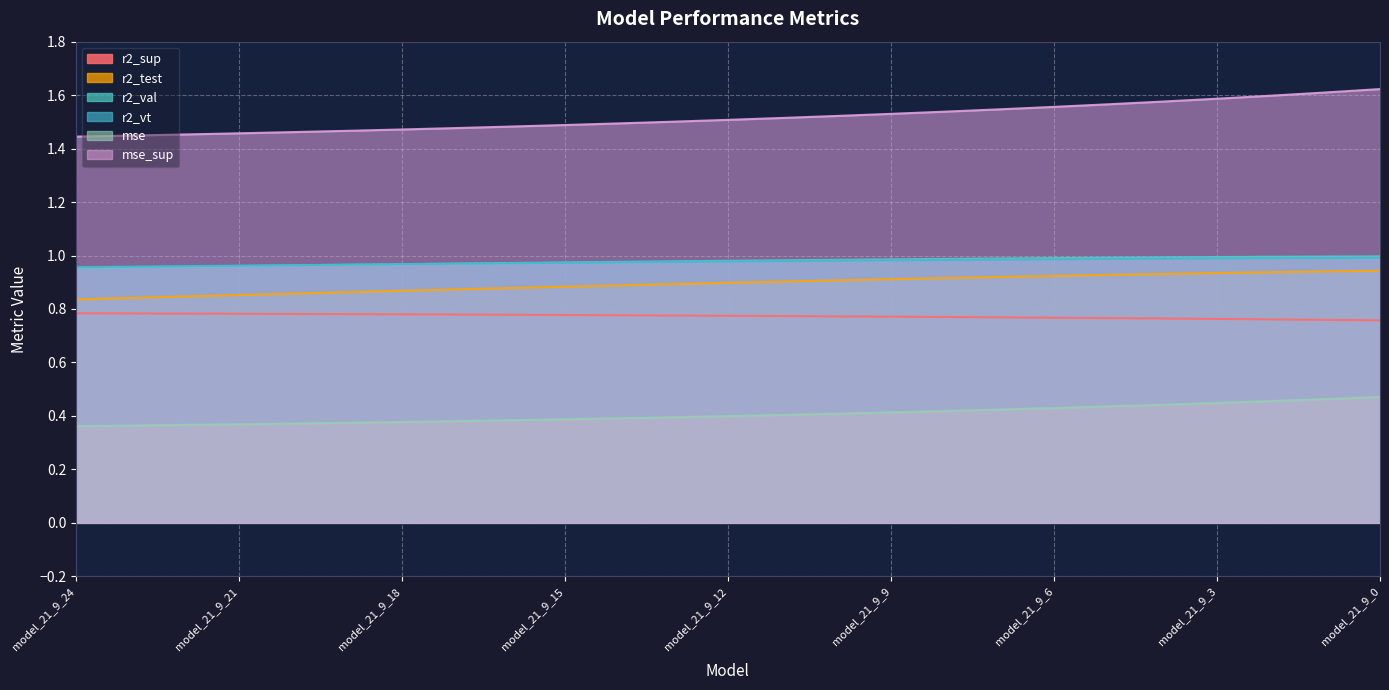

Reading right to left, what are all the values shown in this chart?

r2_sup: model_21_9_0=1.6	model_21_9_1=1.6	model_21_9_2=1.6	model_21_9_3=1.6	model_21_9_4=1.6	model_21_9_5=1.6	model_21_9_6=1.6	model_21_9_7=1.5	model_21_9_8=1.5	model_21_9_9=1.5	model_21_9_10=1.5	model_21_9_11=1.5	model_21_9_12=1.5	model_21_9_13=1.5	model_21_9_14=1.5	model_21_9_15=1.5	model_21_9_16=1.5	model_21_9_17=1.5	model_21_9_18=1.5	model_21_9_19=1.5	model_21_9_20=1.5	model_21_9_21=1.5	model_21_9_22=1.5	model_21_9_23=1.4	model_21_9_24=1.4
r2_test: model_21_9_0=0.9	model_21_9_1=0.9	model_21_9_2=0.9	model_21_9_3=0.9	model_21_9_4=0.9	model_21_9_5=0.9	model_21_9_6=0.9	model_21_9_7=0.9	model_21_9_8=0.9	model_21_9_9=0.9	model_21_9_10=0.9	model_21_9_11=0.9	model_21_9_12=0.9	model_21_9_13=0.9	model_21_9_14=0.9	model_21_9_15=0.9	model_21_9_16=0.9	model_21_9_17=0.9	model_21_9_18=0.9	model_21_9_19=0.9	model_21_9_20=0.9	model_21_9_21=0.9	model_21_9_22=0.8	model_21_9_23=0.8	model_21_9_24=0.8
r2_val: model_21_9_0=1.0	model_21_9_1=1.0	model_21_9_2=1.0	model_21_9_3=1.0	model_21_9_4=1.0	model_21_9_5=1.0	model_21_9_6=1.0	model_21_9_7=1.0	model_21_9_8=1.0	model_21_9_9=1.0	model_21_9_10=1.0	model_21_9_11=1.0	model_21_9_12=1.0	model_21_9_13=1.0	model_21_9_14=1.0	model_21_9_15=1.0	model_21_9_16=1.0	model_21_9_17=1.0	model_21_9_18=1.0	model_21_9_19=1.0	model_21_9_20=1.0	model_21_9_21=1.0	model_21_9_22=1.0	model_21_9_23=1.0	model_21_9_24=1.0
r2_vt: model_21_9_0=1.0	model_21_9_1=1.0	model_21_9_2=1.0	model_21_9_3=1.0	model_21_9_4=1.0	model_21_9_5=1.0	model_21_9_6=1.0	model_21_9_7=1.0	model_21_9_8=1.0	model_21_9_9=1.0	model_21_9_10=1.0	model_21_9_11=1.0	model_21_9_12=1.0	model_21_9_13=1.0	model_21_9_14=1.0	model_21_9_15=1.0	model_21_9_16=1.0	model_21_9_17=1.0	model_21_9_18=1.0	model_21_9_19=1.0	model_21_9_20=1.0	model_21_9_21=1.0	model_21_9_22=1.0	model_21_9_23=1.0	model_21_9_24=1.0
mse: model_21_9_0=0.5	model_21_9_1=0.5	model_21_9_2=0.5	model_21_9_3=0.4	model_21_9_4=0.4	model_21_9_5=0.4	model_21_9_6=0.4	model_21_9_7=0.4	model_21_9_8=0.4	model_21_9_9=0.4	model_21_9_10=0.4	model_21_9_11=0.4	model_21_9_12=0.4	model_21_9_13=0.4	model_21_9_14=0.4	model_21_9_15=0.4	model_21_9_16=0.4	model_21_9_17=0.4	model_21_9_18=0.4	model_21_9_19=0.4	model_21_9_20=0.4	model_21_9_21=0.4	model_21_9_22=0.4	model_21_9_23=0.4	model_21_9_24=0.4
mse_sup: model_21_9_0=0.8	model_21_9_1=0.8	model_21_9_2=0.8	model_21_9_3=0.8	model_21_9_4=0.8	model_21_9_5=0.8	model_21_9_6=0.8	model_21_9_7=0.8	model_21_9_8=0.8	model_21_9_9=0.8	model_21_9_10=0.8	model_21_9_11=0.8	model_21_9_12=0.8	model_21_9_13=0.8	model_21_9_14=0.8	model_21_9_15=0.8	model_21_9_16=0.8	model_21_9_17=0.8	model_21_9_18=0.8	model_21_9_19=0.8	model_21_9_20=0.8	model_21_9_21=0.8	model_21_9_22=0.8	model_21_9_23=0.8	model_21_9_24=0.8